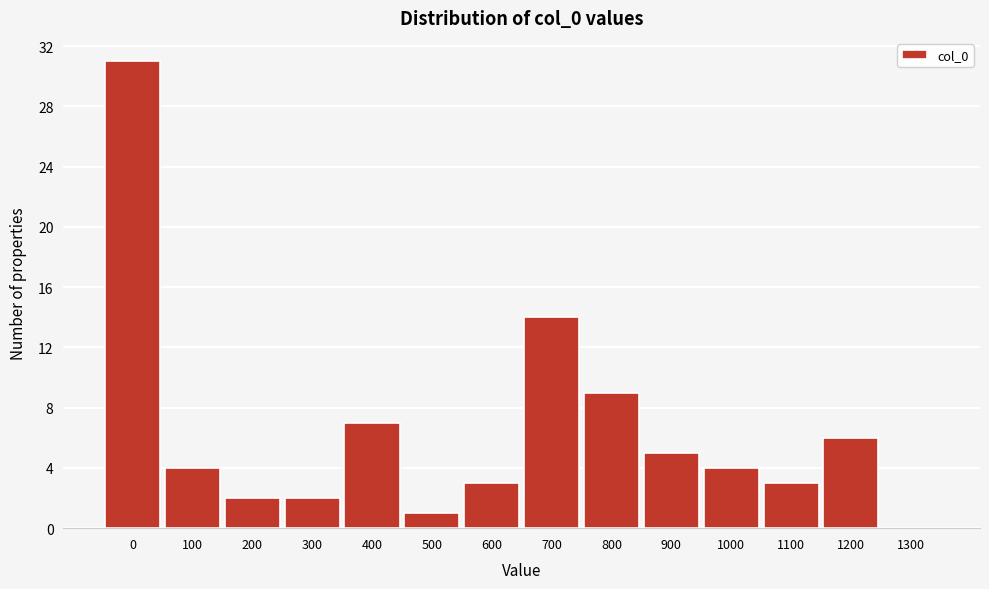

Reading left to right, list all the values displayed in this chart.

0=31	100=4	200=2	300=2	400=7	500=1	600=3	700=14	800=9	900=5	1000=4	1100=3	1200=6	1300=0